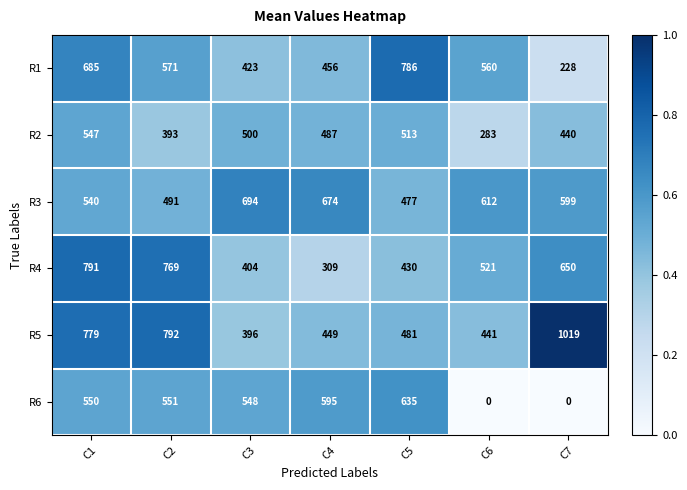

How many distinct data groups are displayed?

6